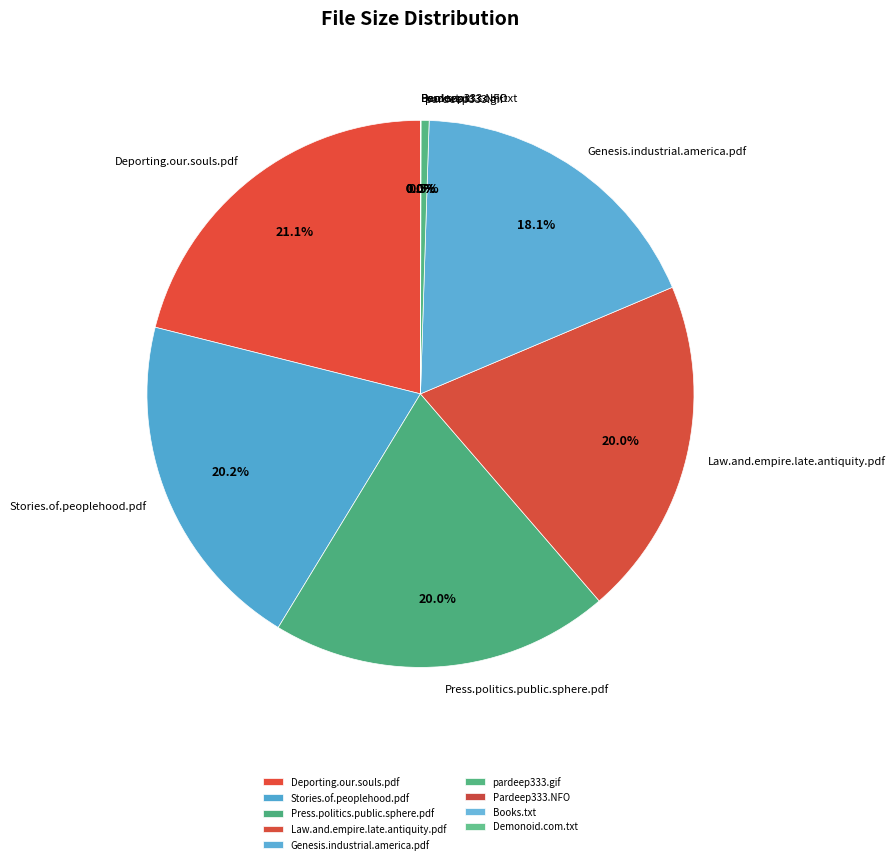

Is there a majority slice in this chart?

No